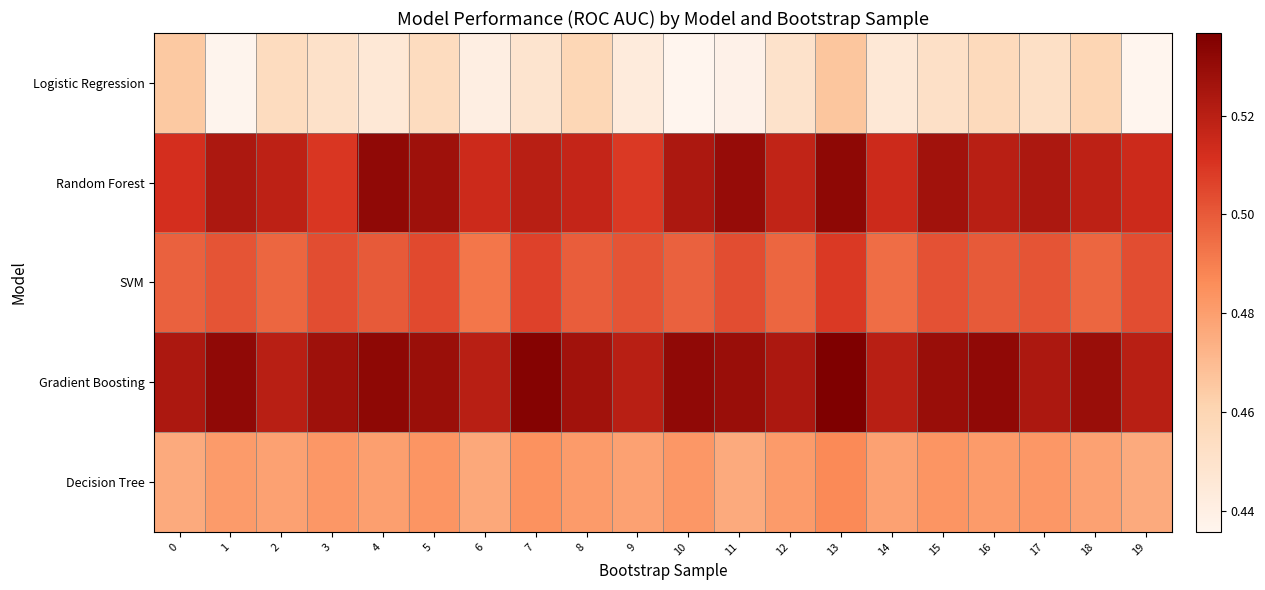

What is the difference between the highest and lowest values at 19?

0.1